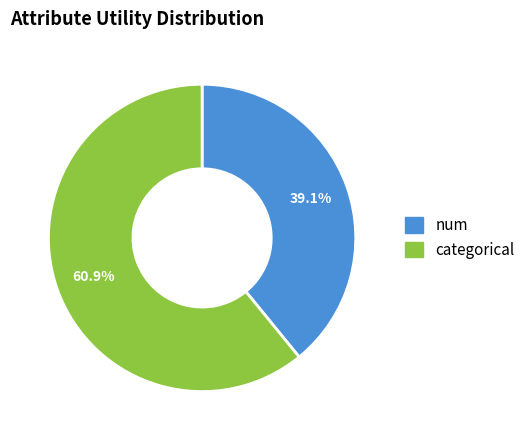

Is there a majority slice in this chart?

Yes